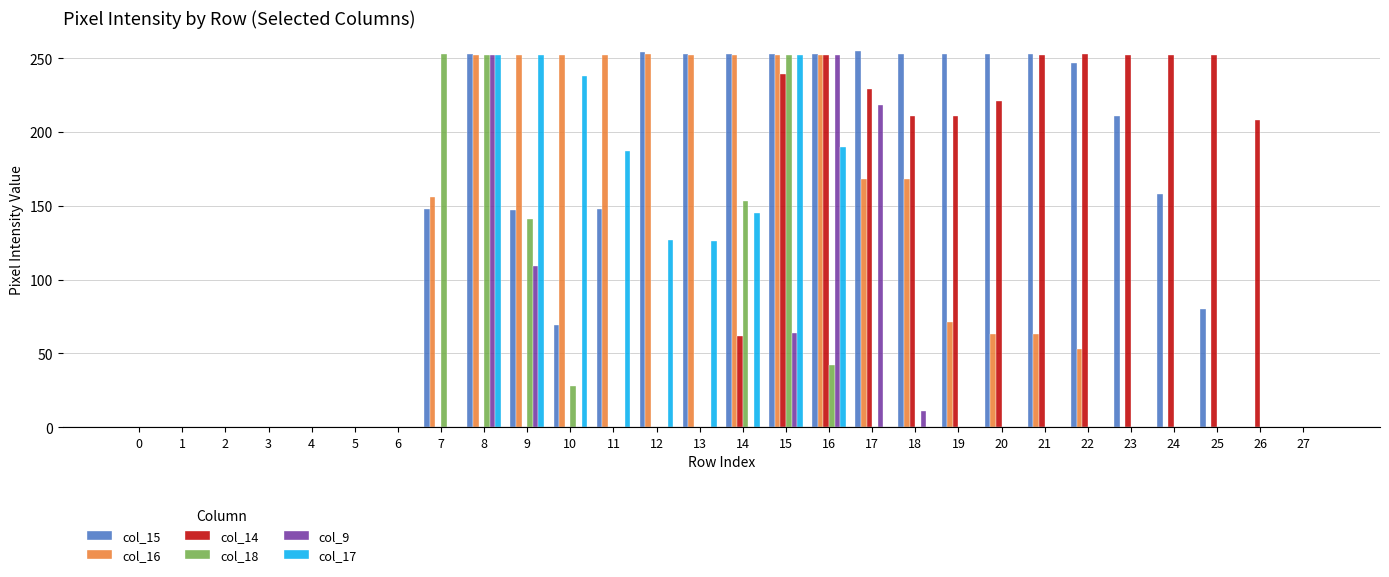

The col_9 series shows 146 at 22. True or false?

False